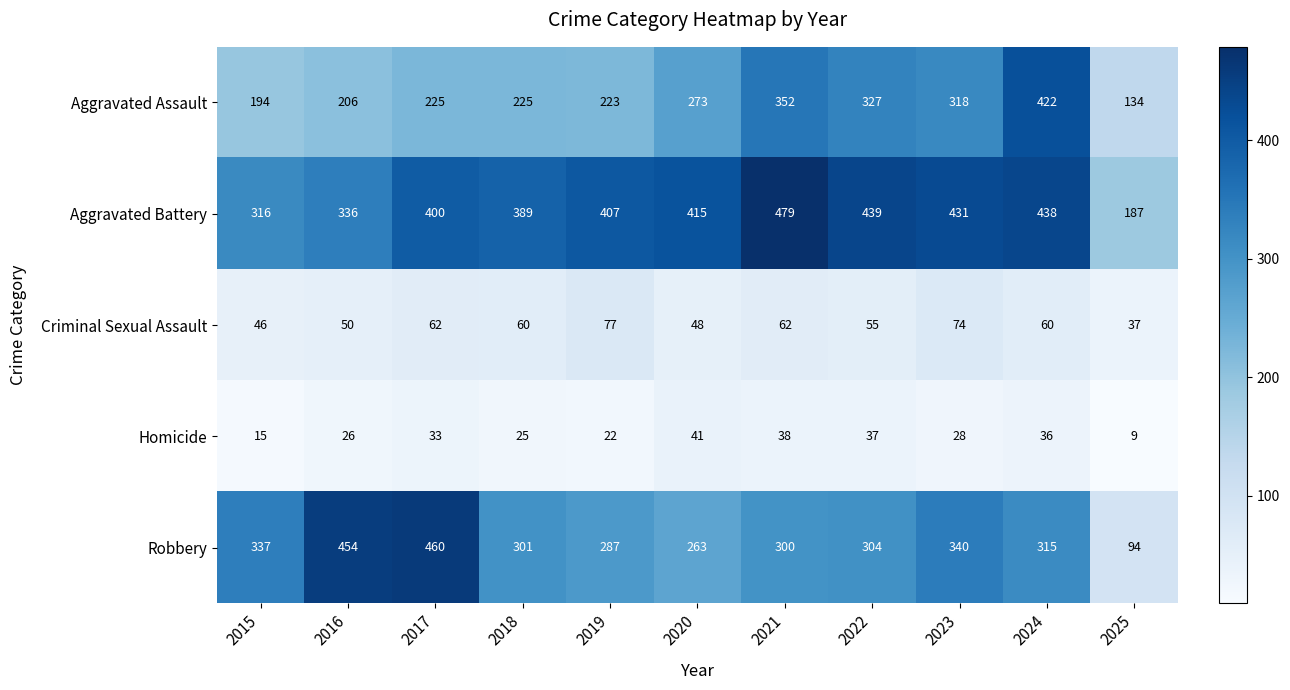

Where does the Homicide series first go above 28?

2017